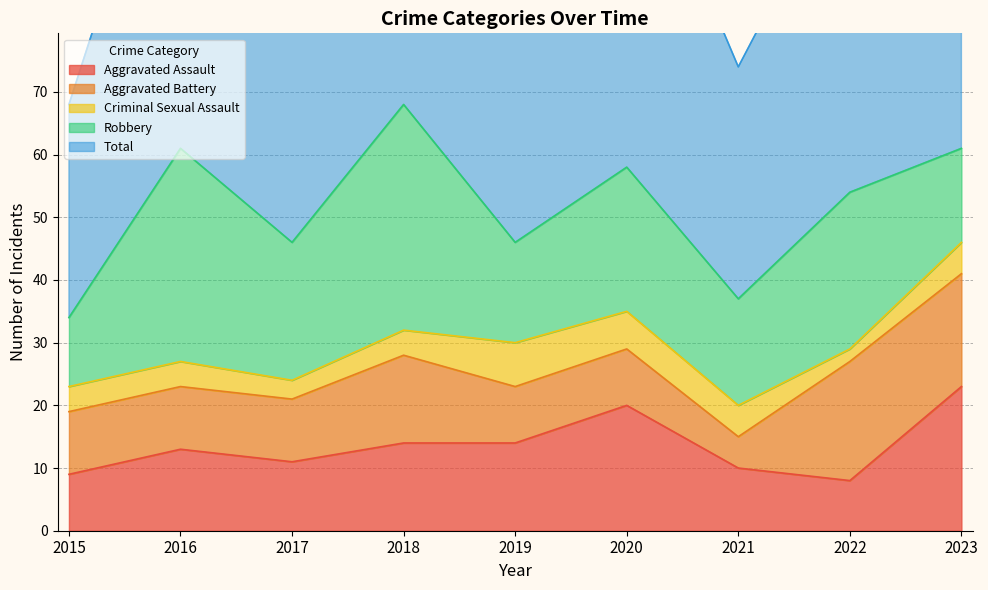

Reading left to right, what are all the values shown in this chart?

Aggravated Assault: 9	13	11	14	14	20	10	8	23
Aggravated Battery: 10	10	10	14	9	9	5	19	18
Criminal Sexual Assault: 4	4	3	4	7	6	5	2	5
Robbery: 11	34	22	36	16	23	17	25	15
Total: 34	62	47	69	47	58	37	54	62